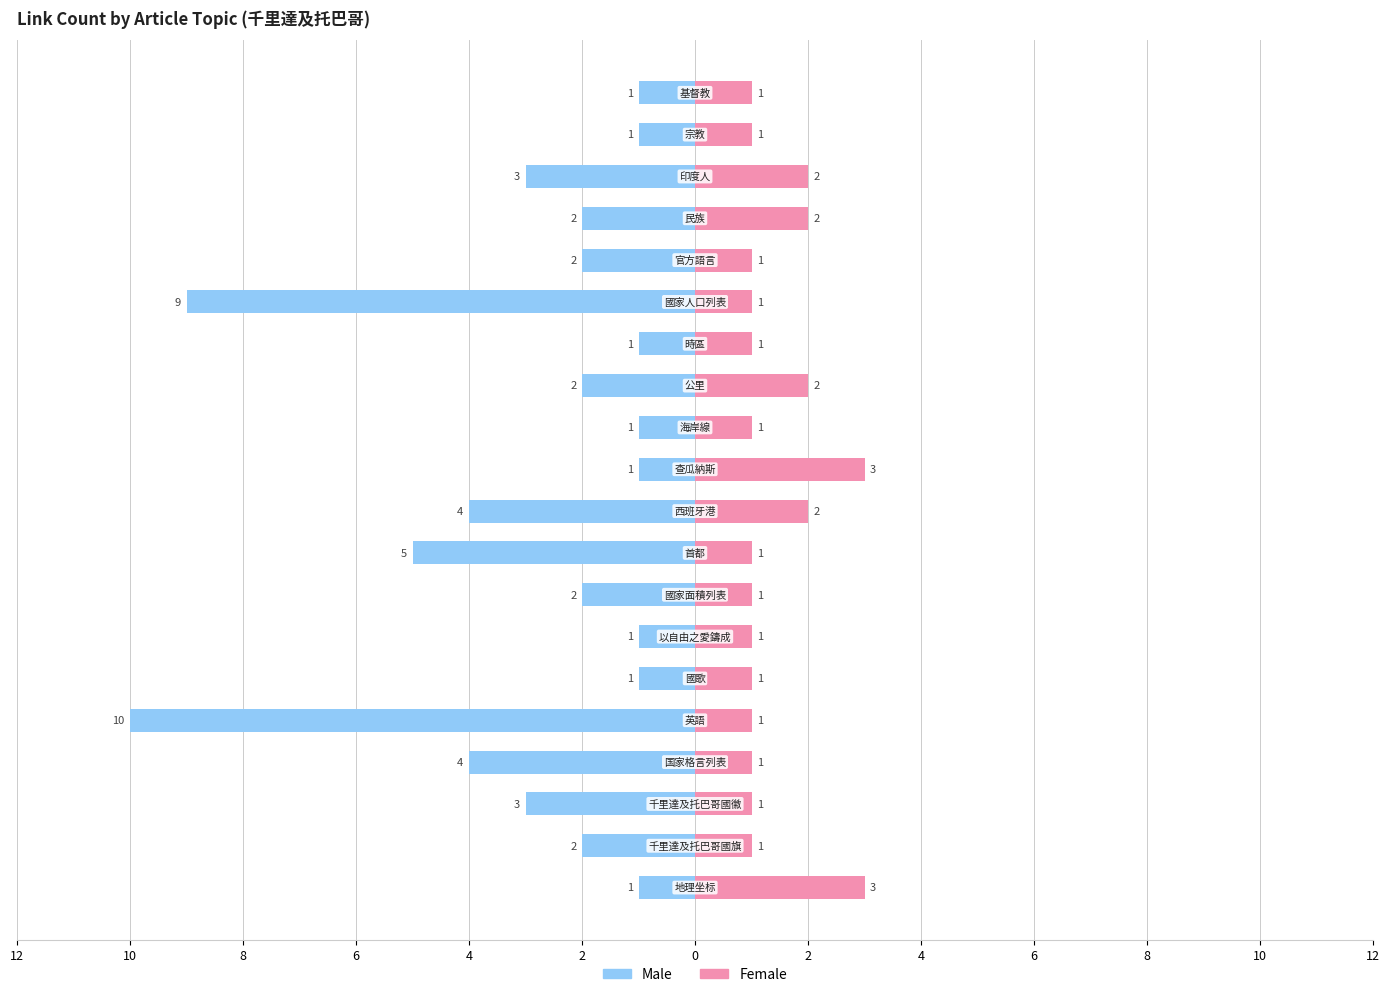

What are all the series names shown in the legend?

Male, Female